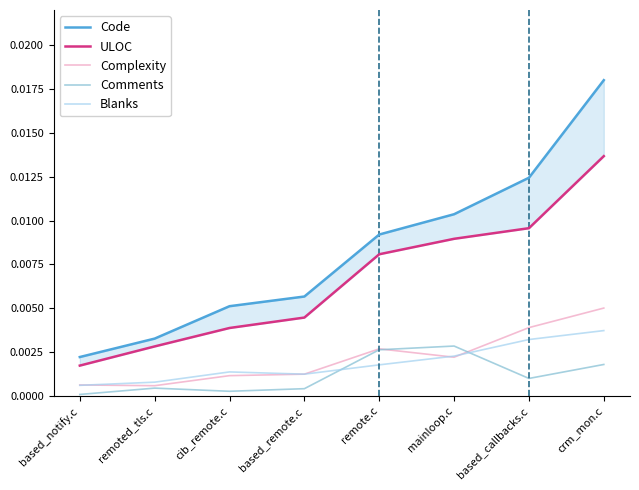

How many series are shown in this chart?

5